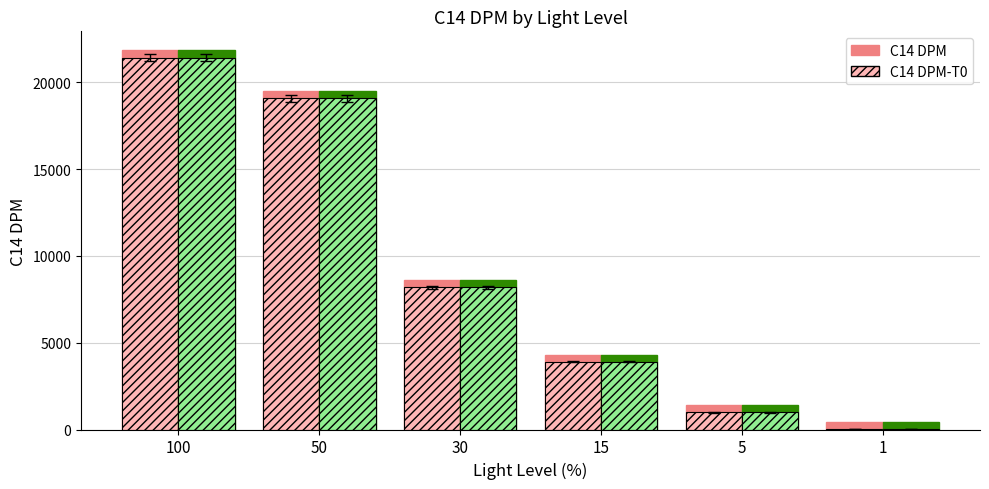

What is the value of the C14 DPM bar at the 5th from the left?

1405